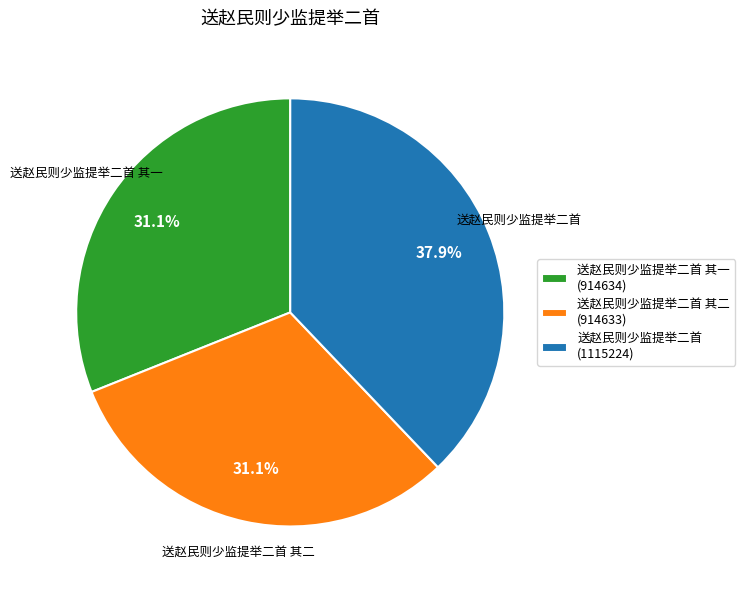

Which has a higher value, 送赵民则少监提举二首 其二 or 送赵民则少监提举二首?

送赵民则少监提举二首